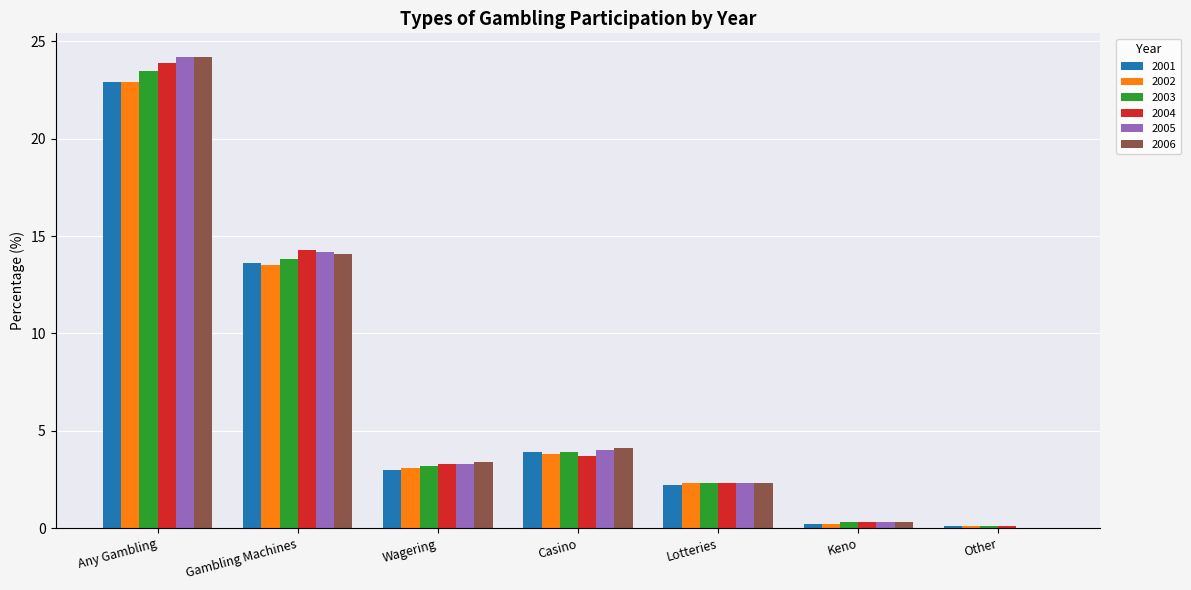

True or false: 2002 has a value of 1.3 at Wagering.

False